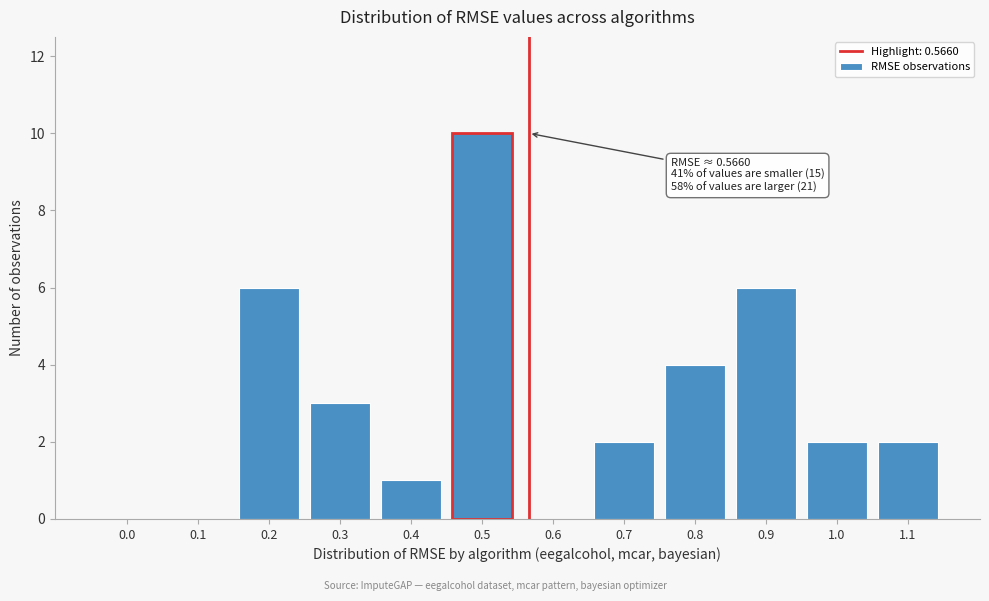

Reading left to right, list all the values displayed in this chart.

0.0=0	0.1=0	0.2=6	0.3=3	0.4=1	0.5=10	0.6=0	0.7=2	0.8=4	0.9=6	1.0=2	1.1=2